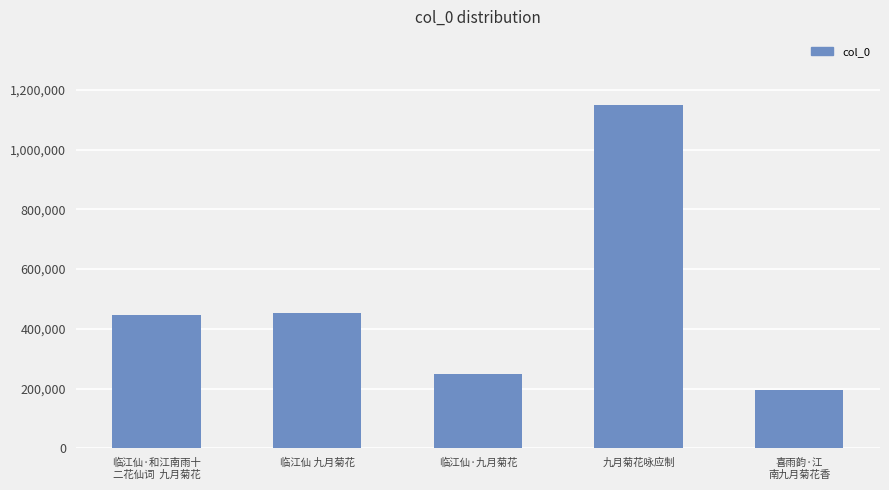

What is the ratio of the value at 临江仙·和江南雨十
二花仙词  九月菊花 to the value at 九月菊花咏应制?

0.4